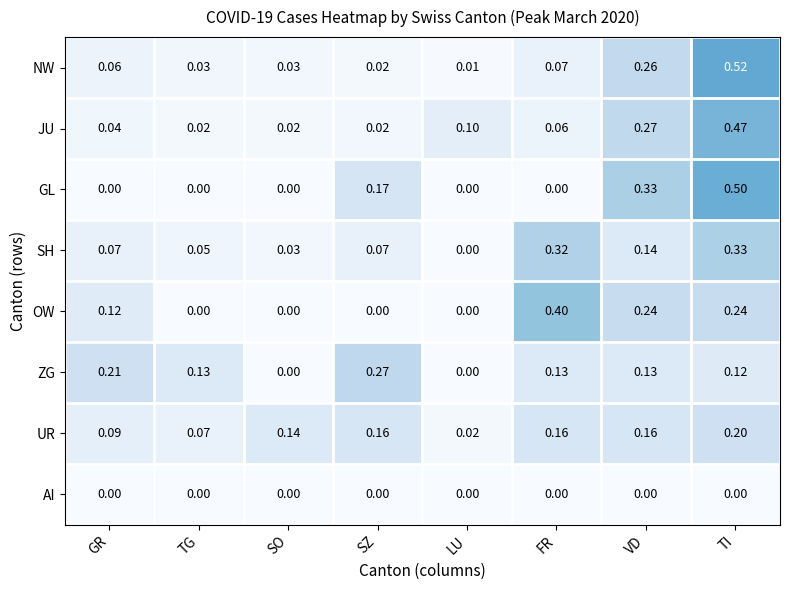

Rank the series by their maximum value, from lowest to highest.

AI, UR, ZG, SH, OW, JU, GL, NW